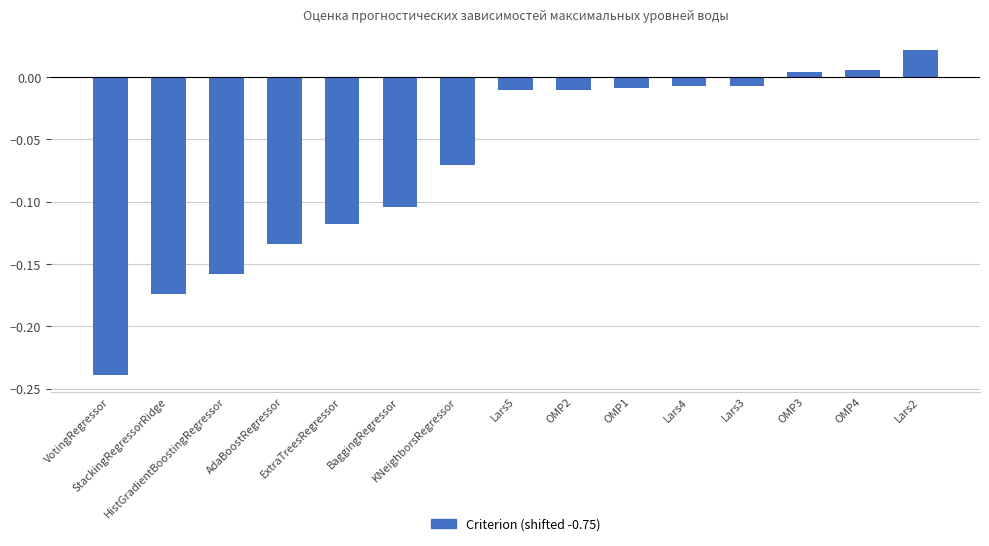

Which category has the lowest value across all series?

VotingRegressor